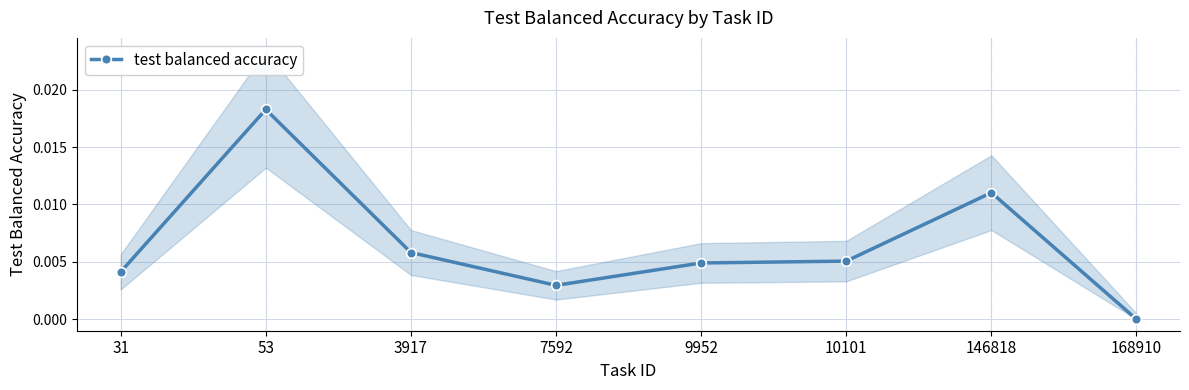

Is it true that the value at 53 is 0.0?

False